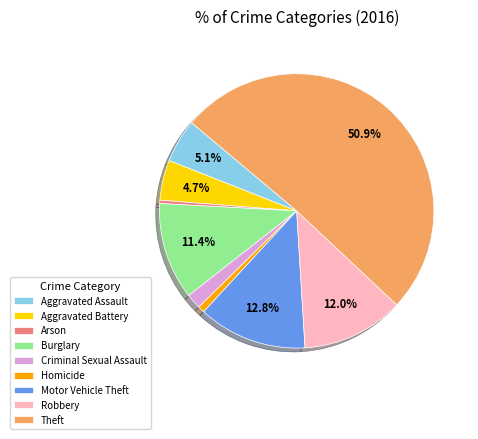

Do Robbery and Theft together represent more than half of the pie?

Yes